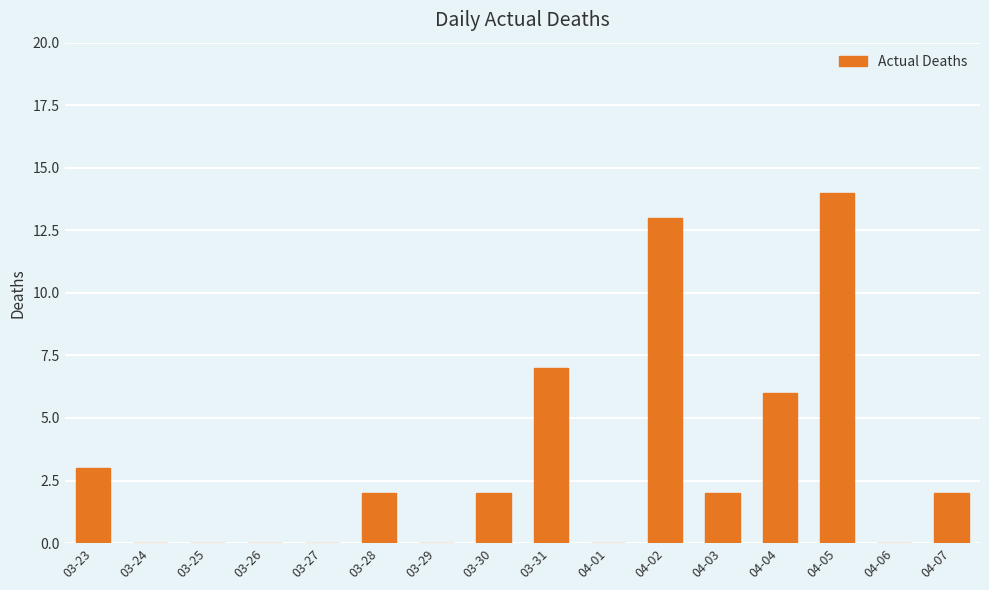

What is the greatest value displayed?

14